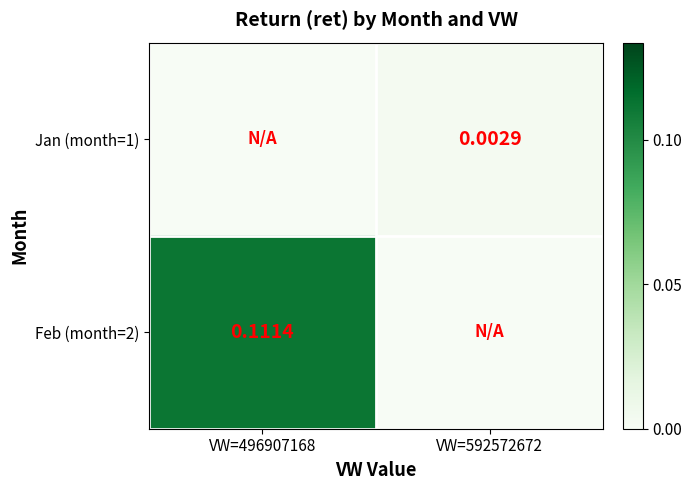

How many categories are shown in the chart?

2